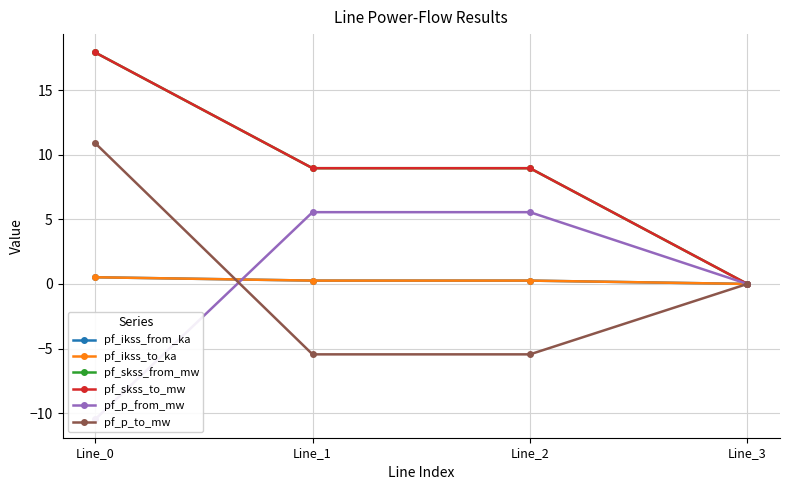

Rank the series at Line_2 from lowest to highest value.

pf_p_to_mw, pf_ikss_from_ka, pf_ikss_to_ka, pf_p_from_mw, pf_skss_from_mw, pf_skss_to_mw